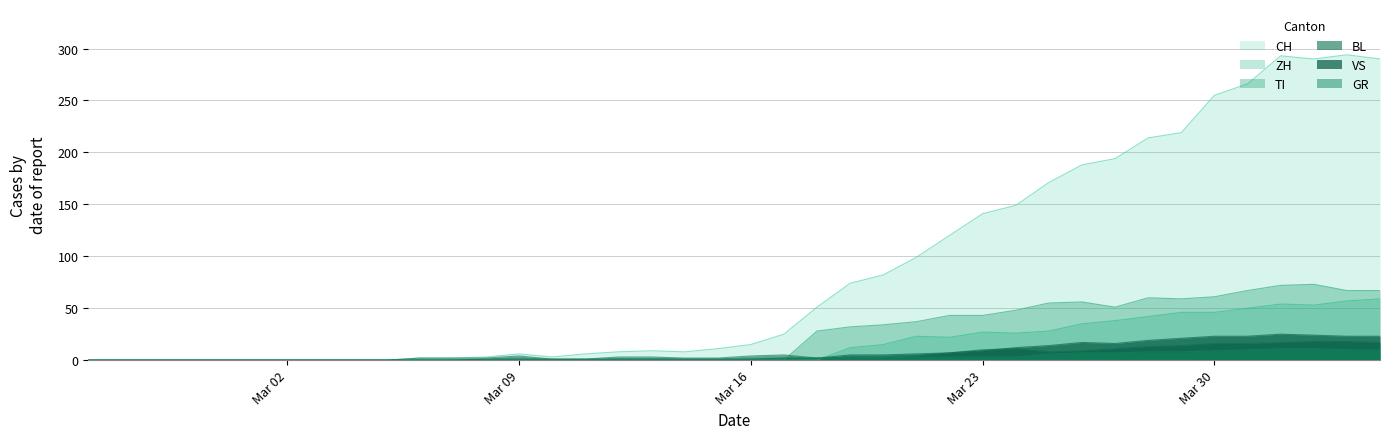

Which series has the largest range (max minus min)?

CH